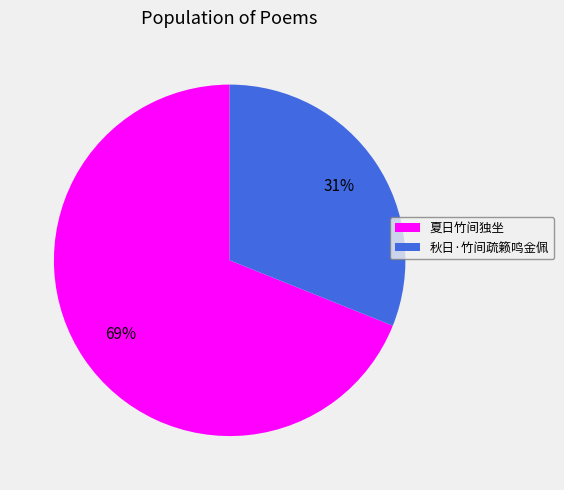

What is the ratio of the value at 夏日竹间独坐 to the value at 秋日·竹间疏籁鸣金佩?

2.2